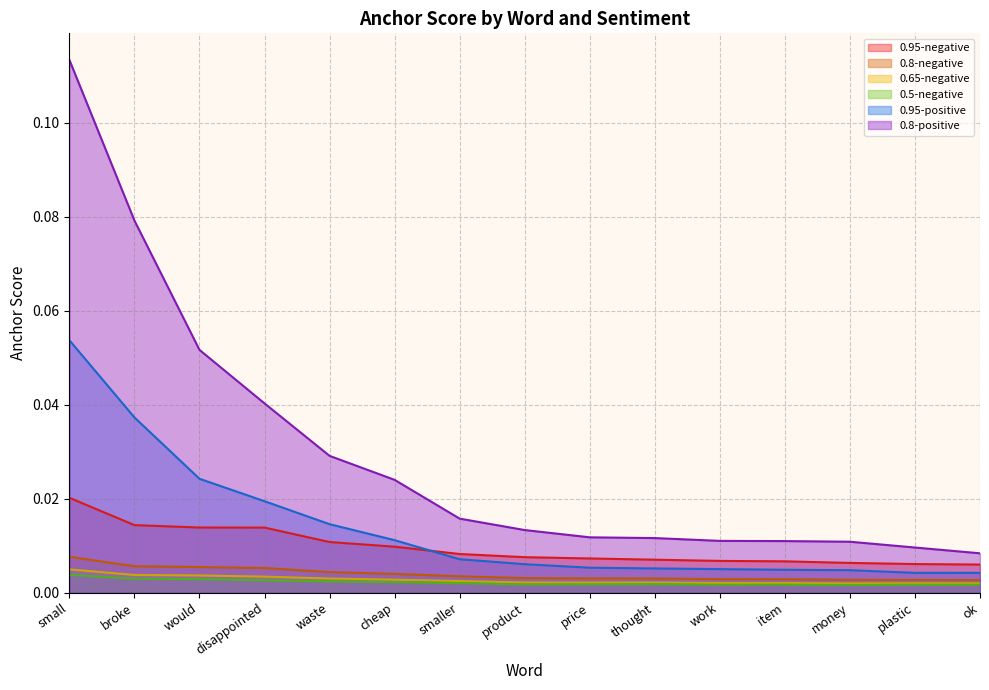

Which category has the lowest value across all series?

money